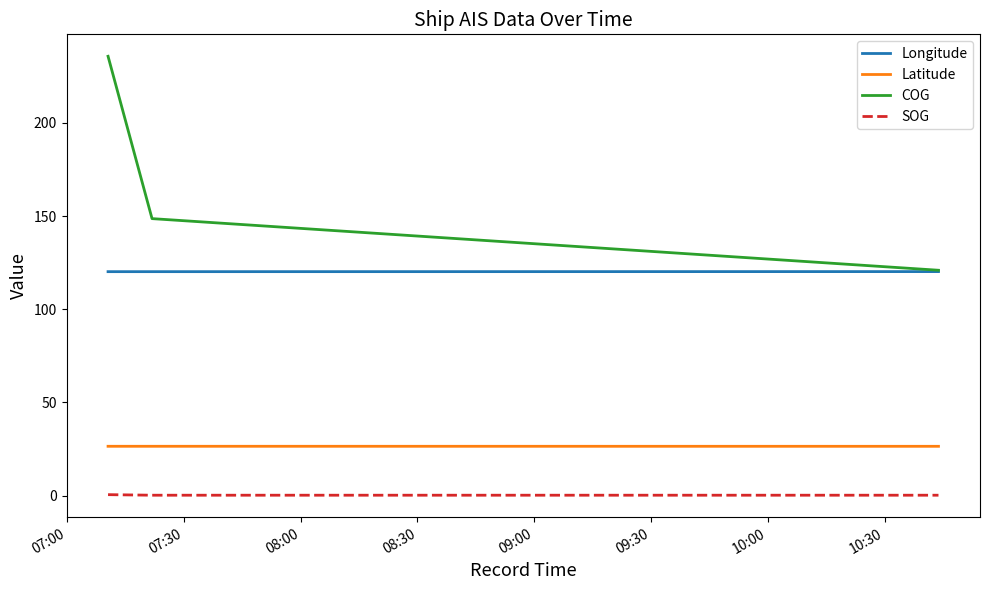

Which series has the largest total across all categories?

COG